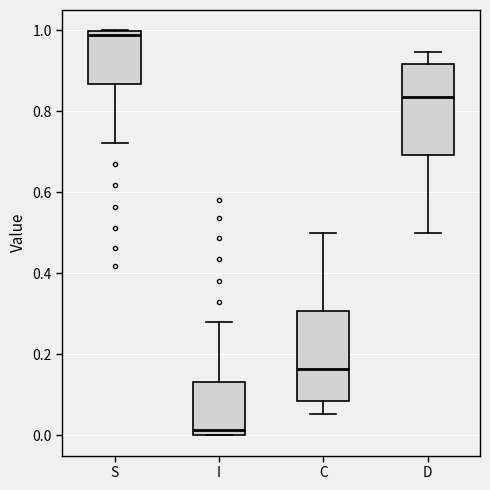

Reading left to right, transcribe this box plot: for each box, give where its median line is, the range the box spans, and where its two whiskers end, as read against the y-axis. The values are not printed on the chart, so give them approximately, as read against the axis.

S: median 0.98, box 0.86 to 1.00, whiskers 0.72 to 1.00
I: median 0.02, box 0.00 to 0.14, whiskers 0.00 to 0.28
C: median 0.16, box 0.08 to 0.30, whiskers 0.06 to 0.50
D: median 0.84, box 0.70 to 0.92, whiskers 0.50 to 0.94